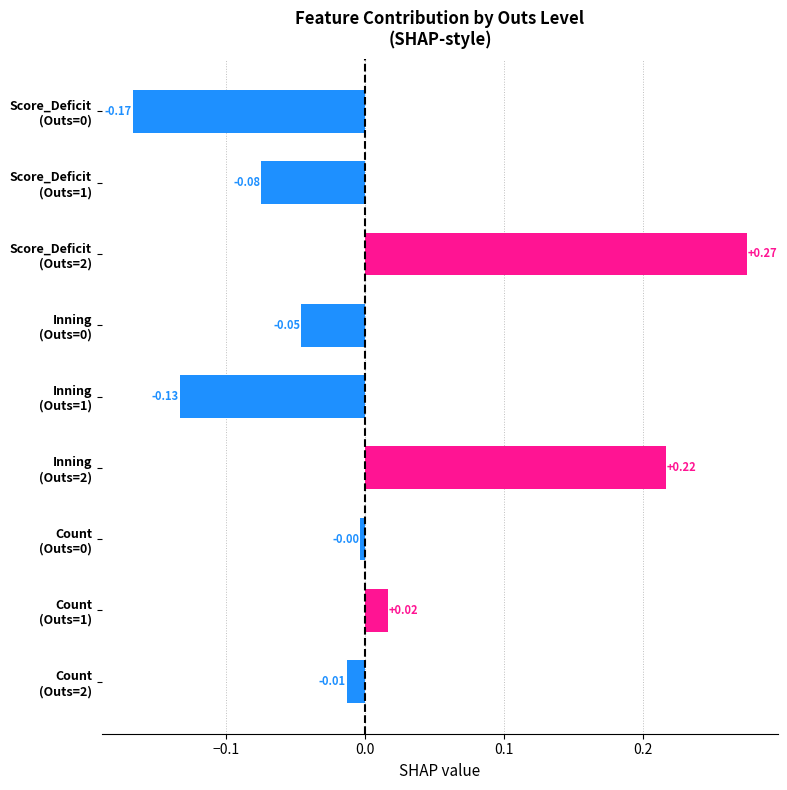

What is the difference between the maximum and minimum values?

0.4